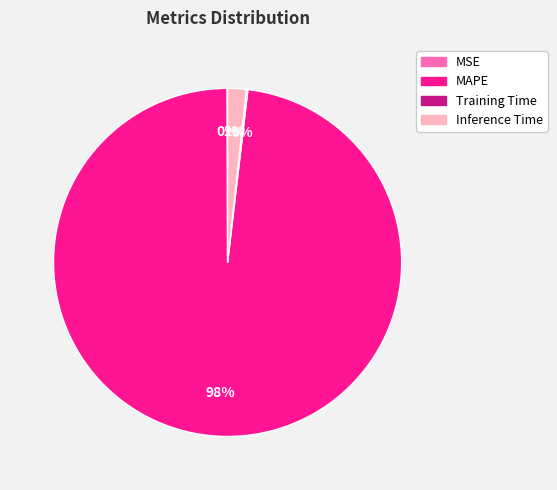

Does MAPE account for over 50% of the chart?

Yes